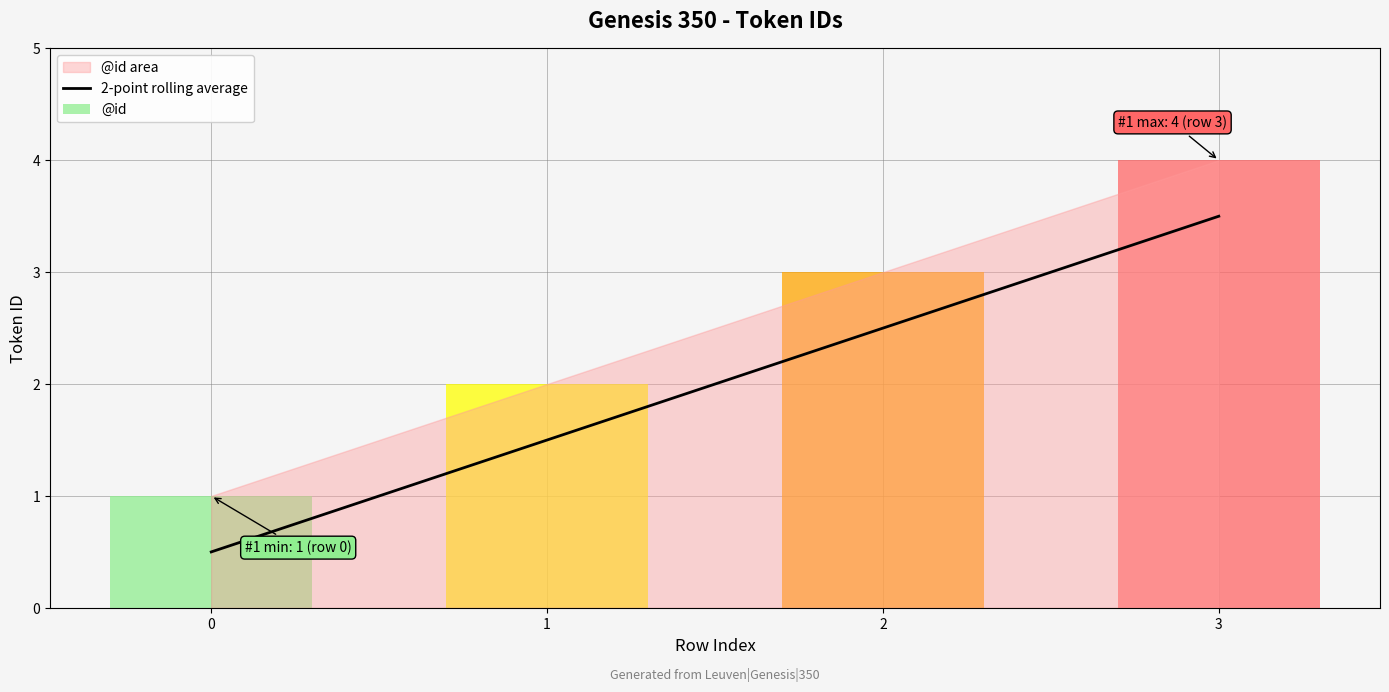

How many data points are above 2?

2